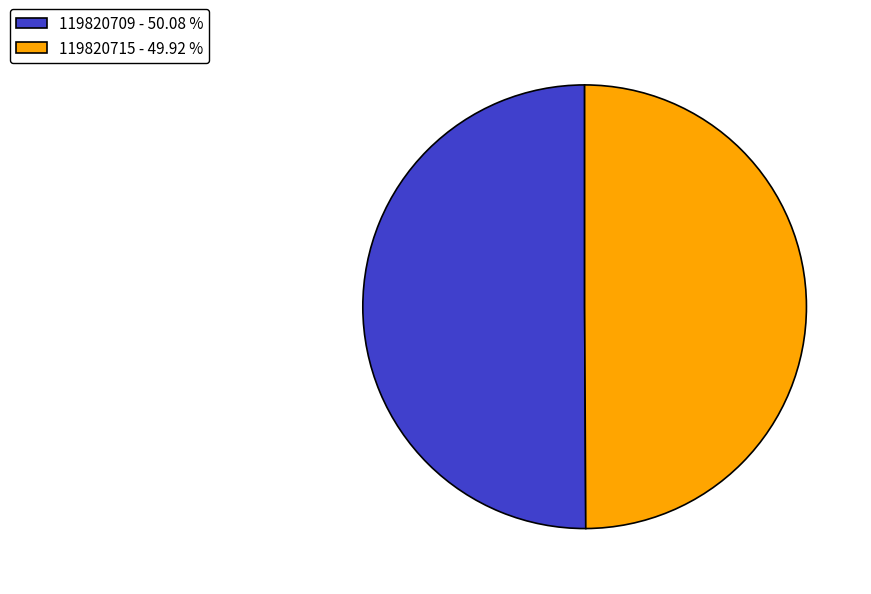

How many segments does this pie chart have?

2